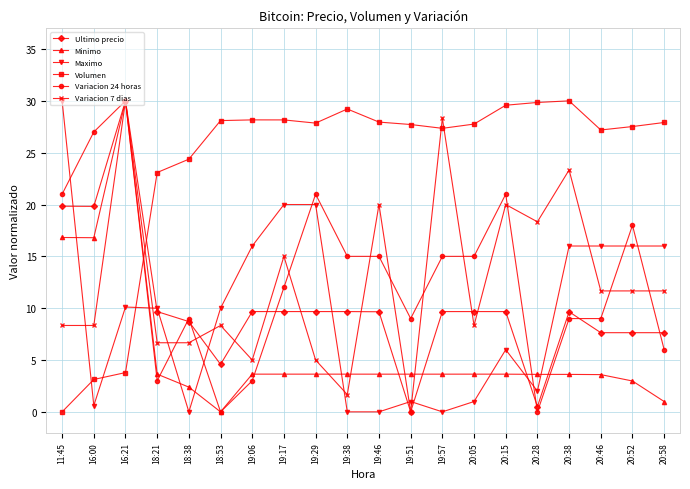

Is it true that Variacion 7 dias equals 11.7 at 20:52?

True